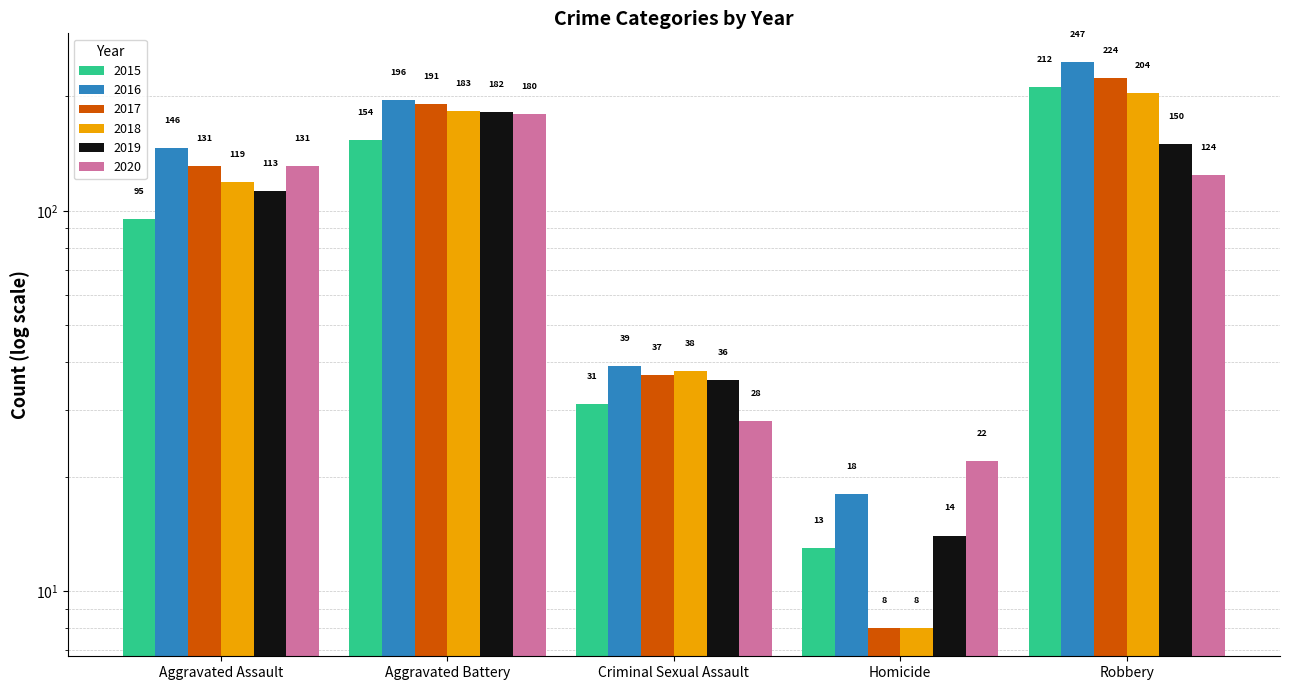

List the series in order of their peak value, highest first.

2016, 2017, 2015, 2018, 2019, 2020